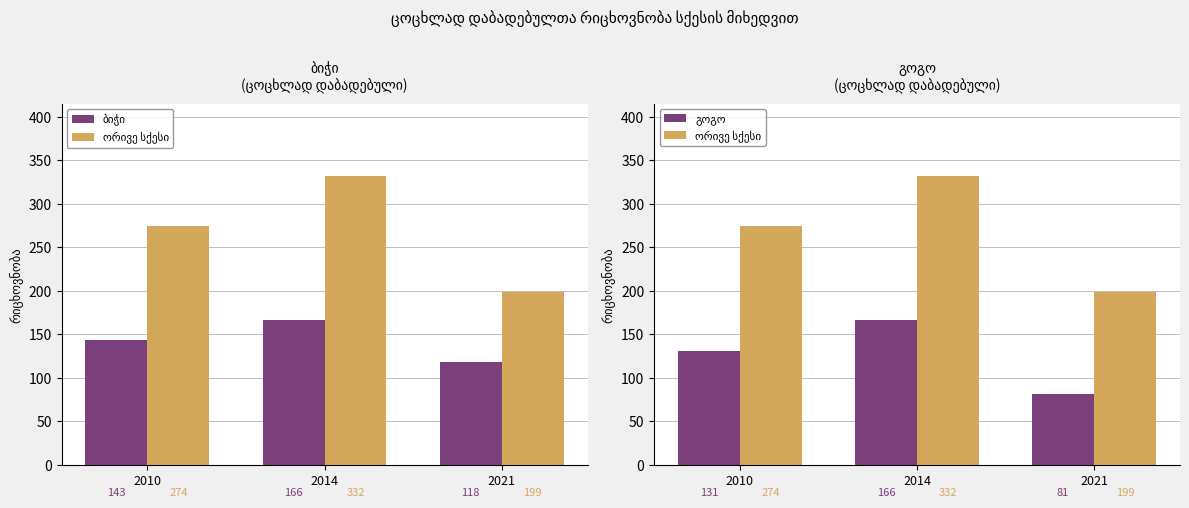

The ბიჭი series shows 64 at 2014. True or false?

False